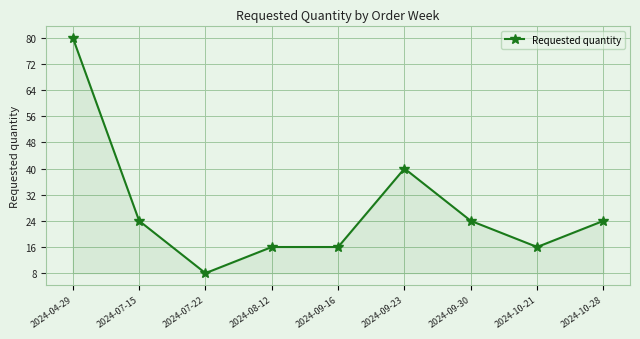

True or false: the data has more than 2 interior local peaks.

False